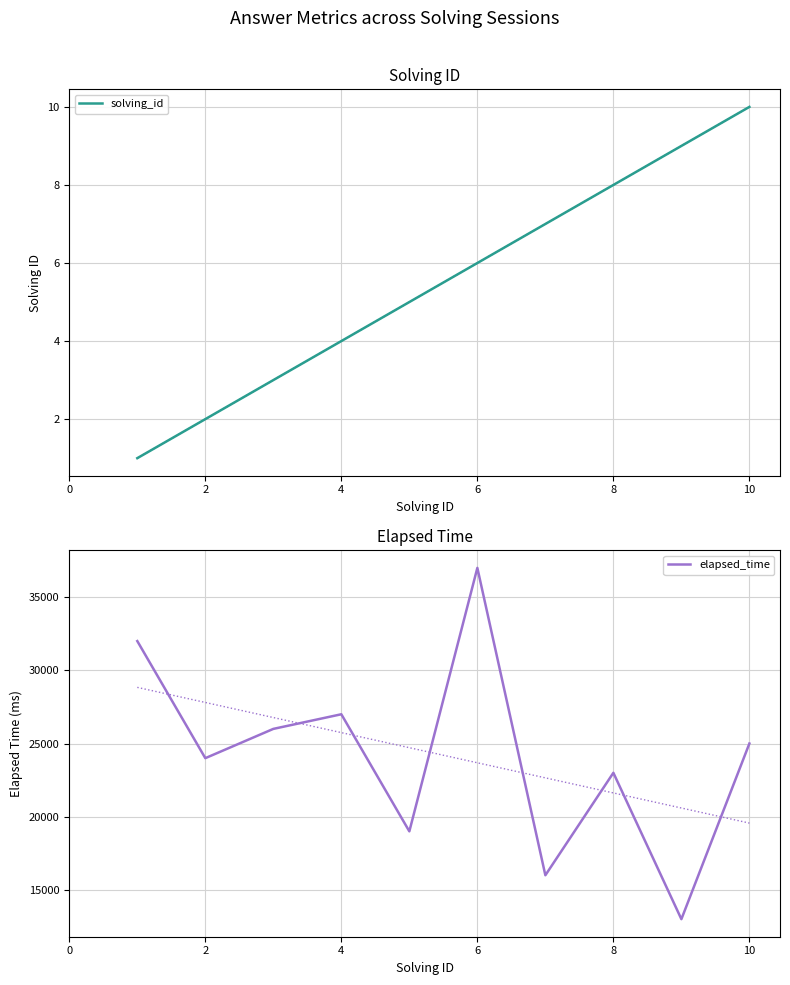

True or false: elapsed_time has more than 2 points higher than both neighbors.

True